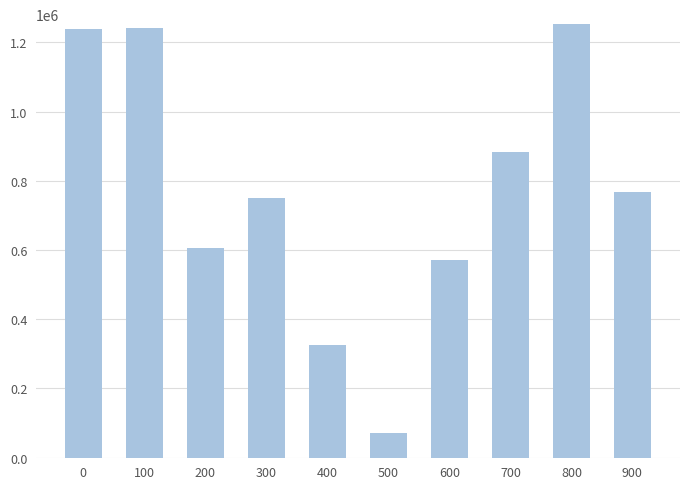

Which label corresponds to the smallest value in the chart?

500